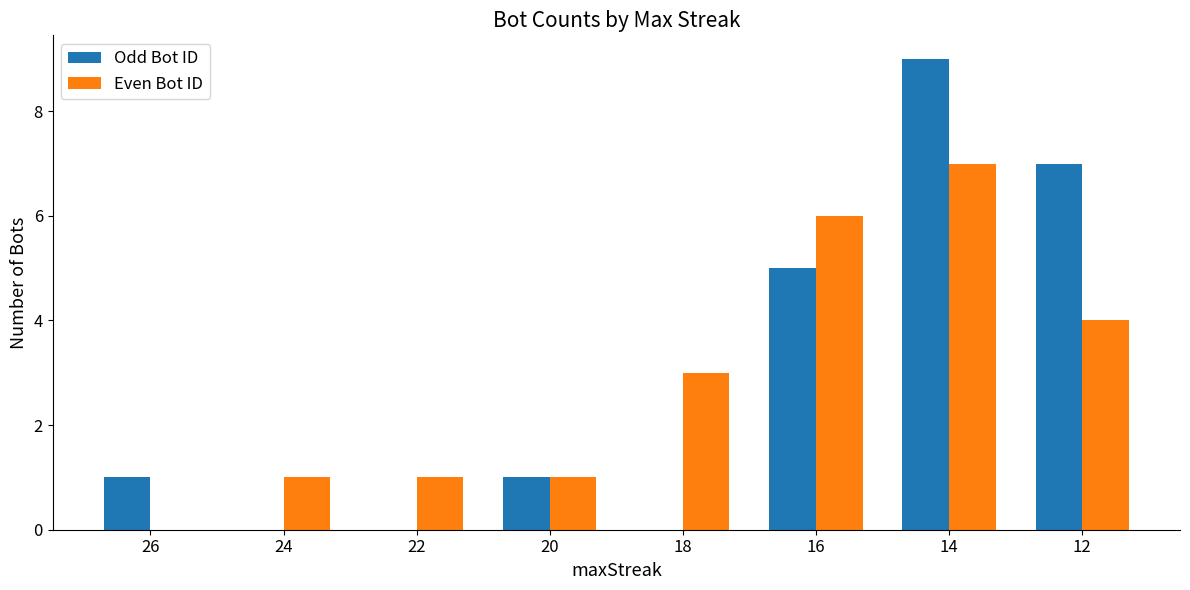

What is the total value across all series at 16?

11